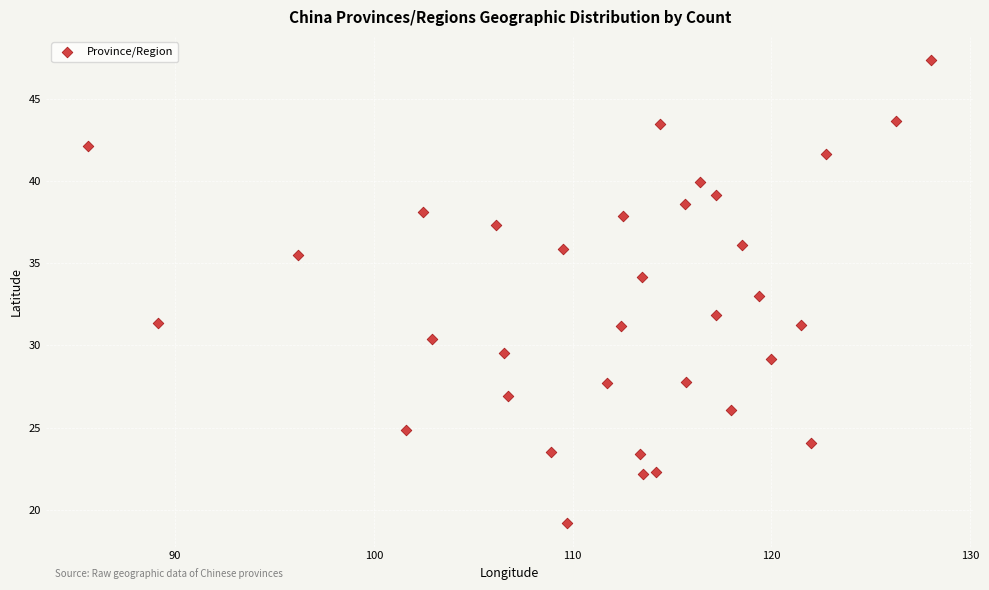

What is the range of Y values (max minus min)?

28.2